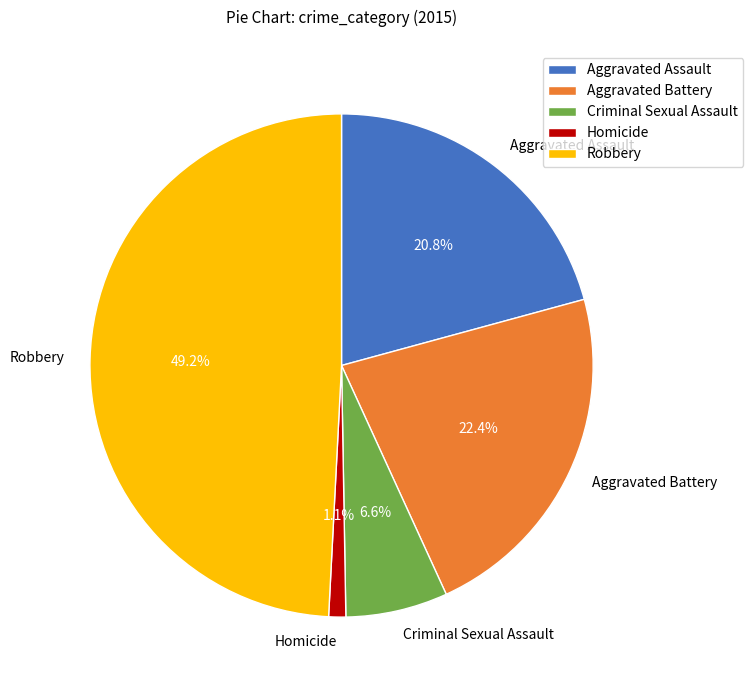

Which category has the smallest portion of the pie?

Homicide